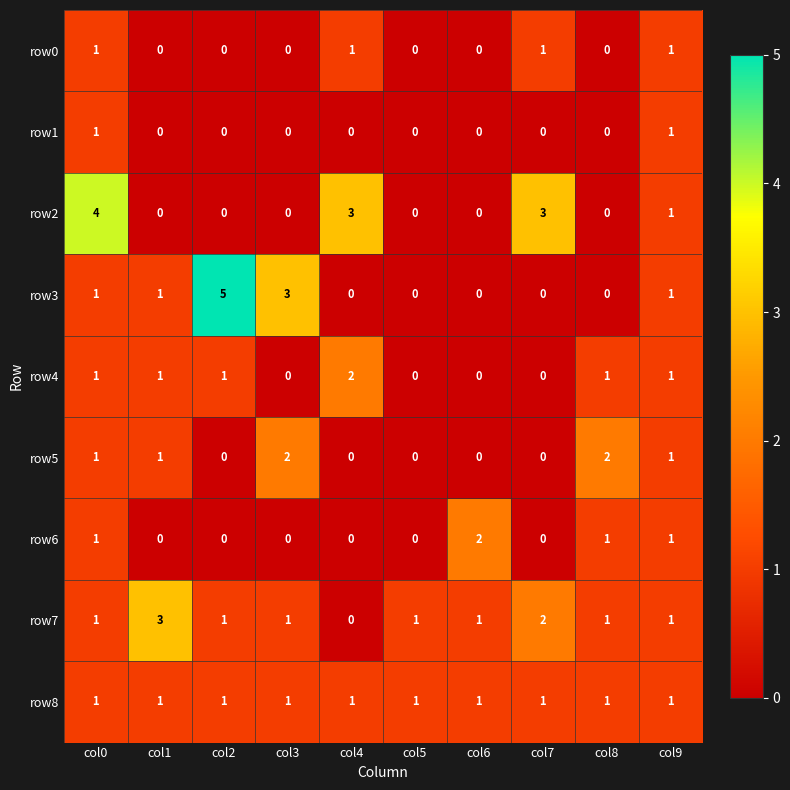

Is it true that row2 equals 2 at col0?

False